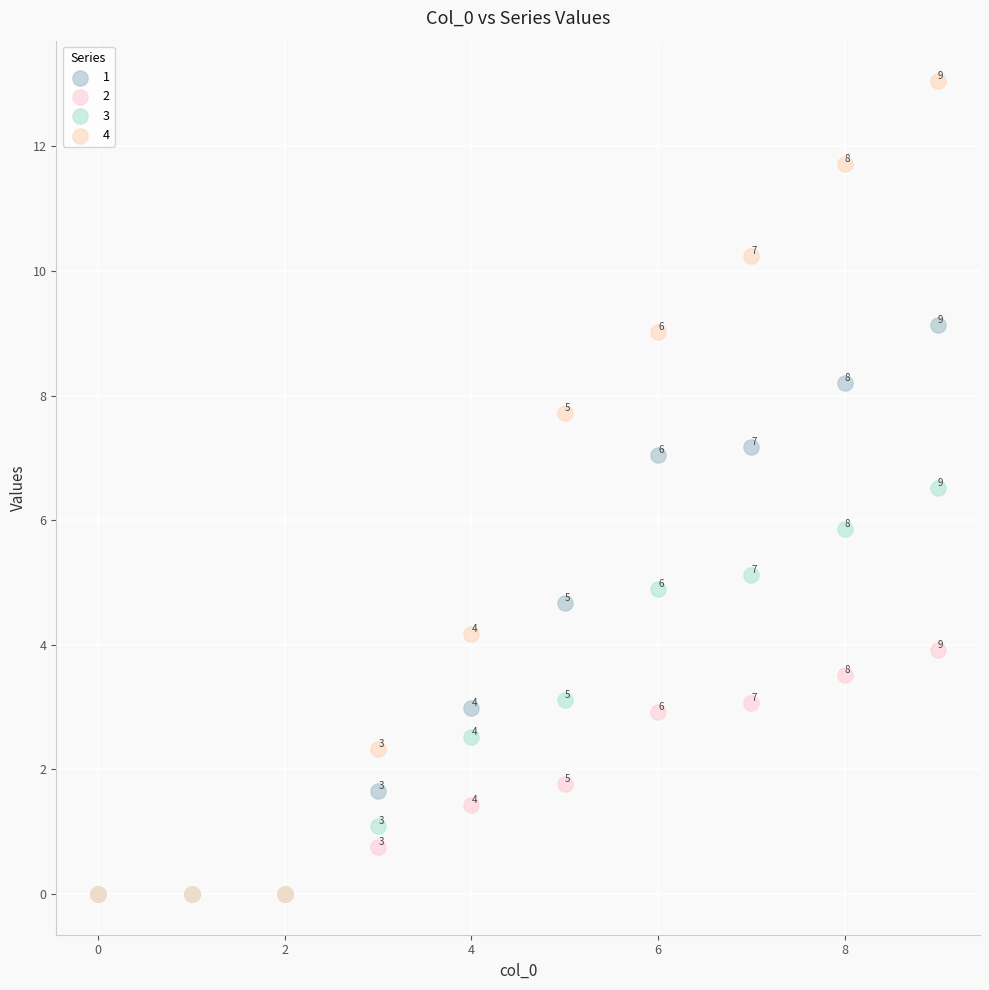

Across all series, what Y value is closest to 6?

5.9